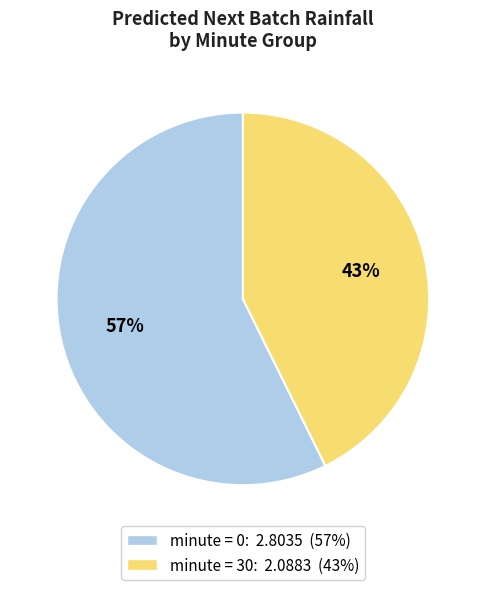

Does any single category account for the majority?

Yes